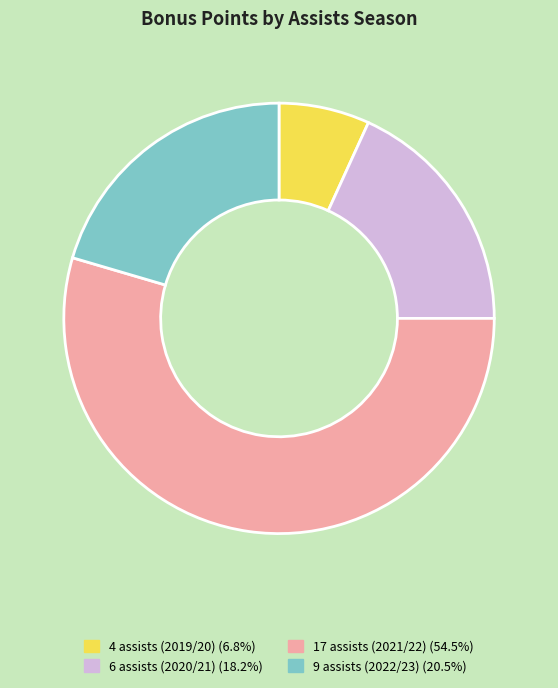

How many slices are in this pie chart?

4